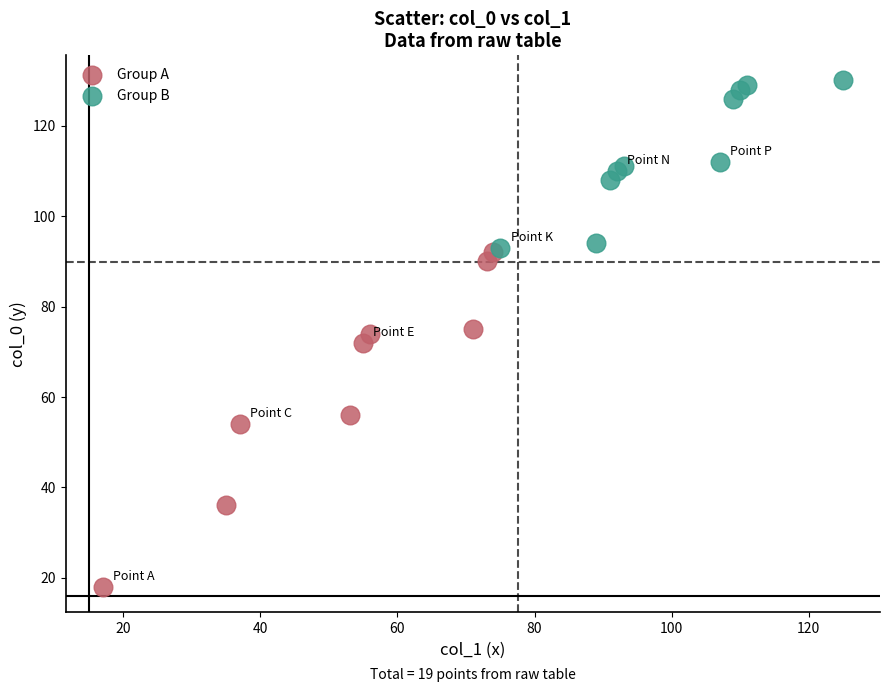

Which series has the largest Y range (max minus min)?

Group A